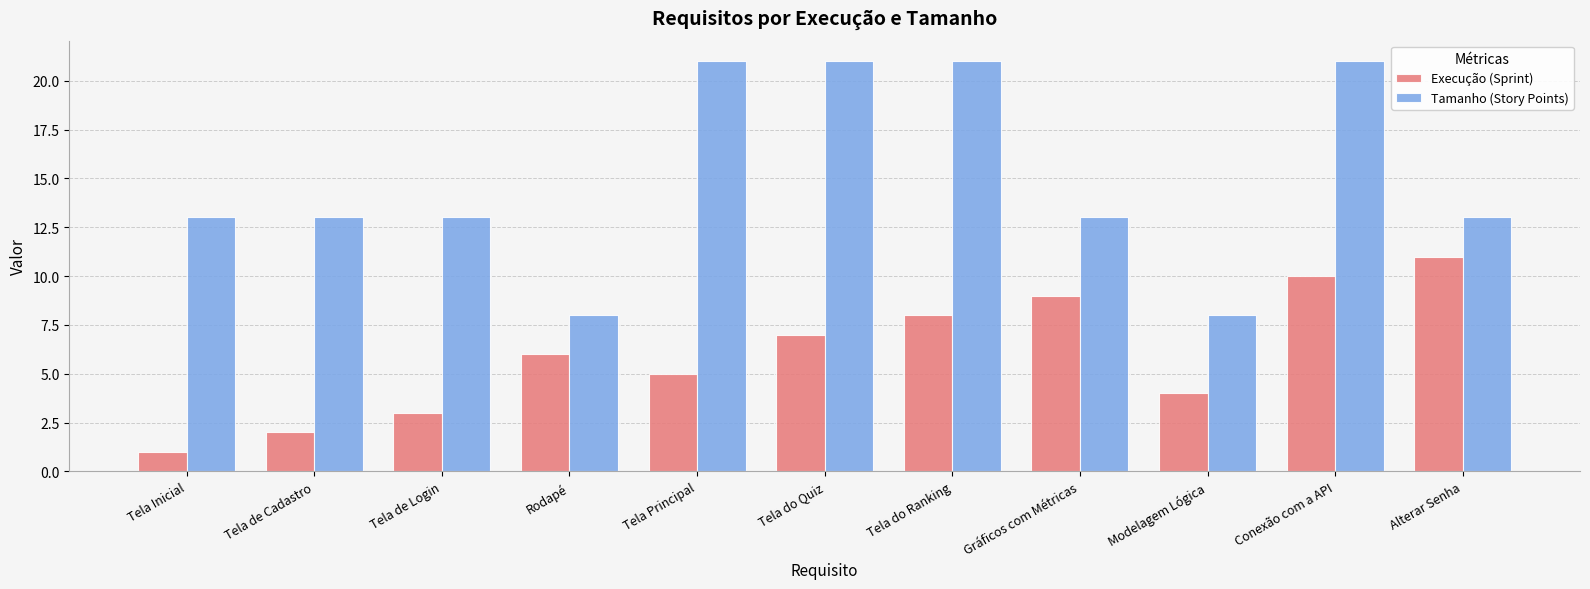

Which series changed the most between Tela do Quiz and Conexão com a API?

Execução (Sprint)